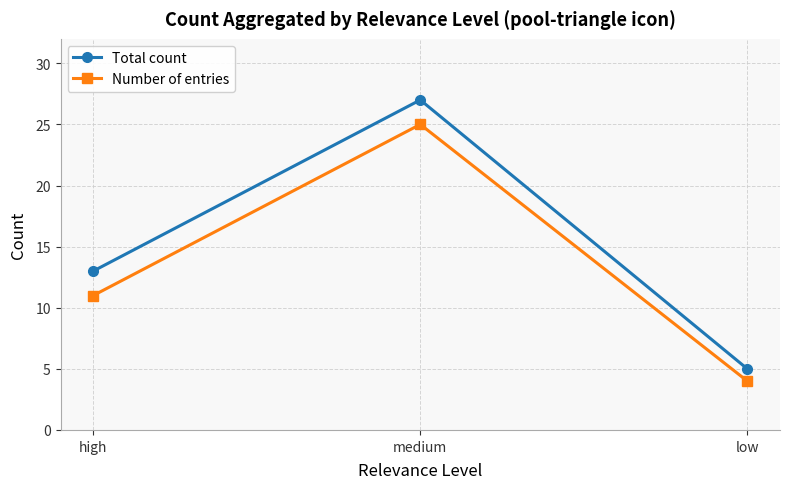

What is the minimum value for Total count?

5